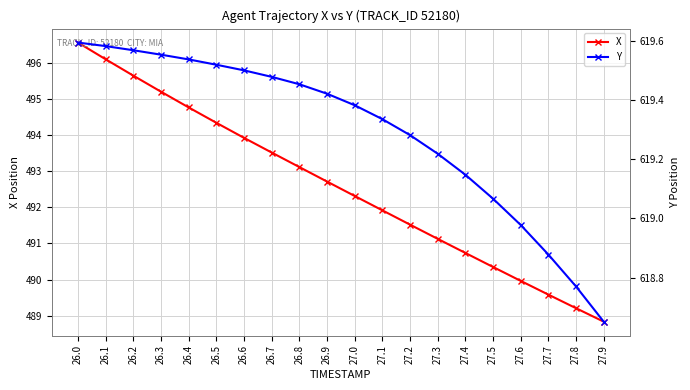

What is the difference between the Y values at 27.8 and 26.3?

0.8